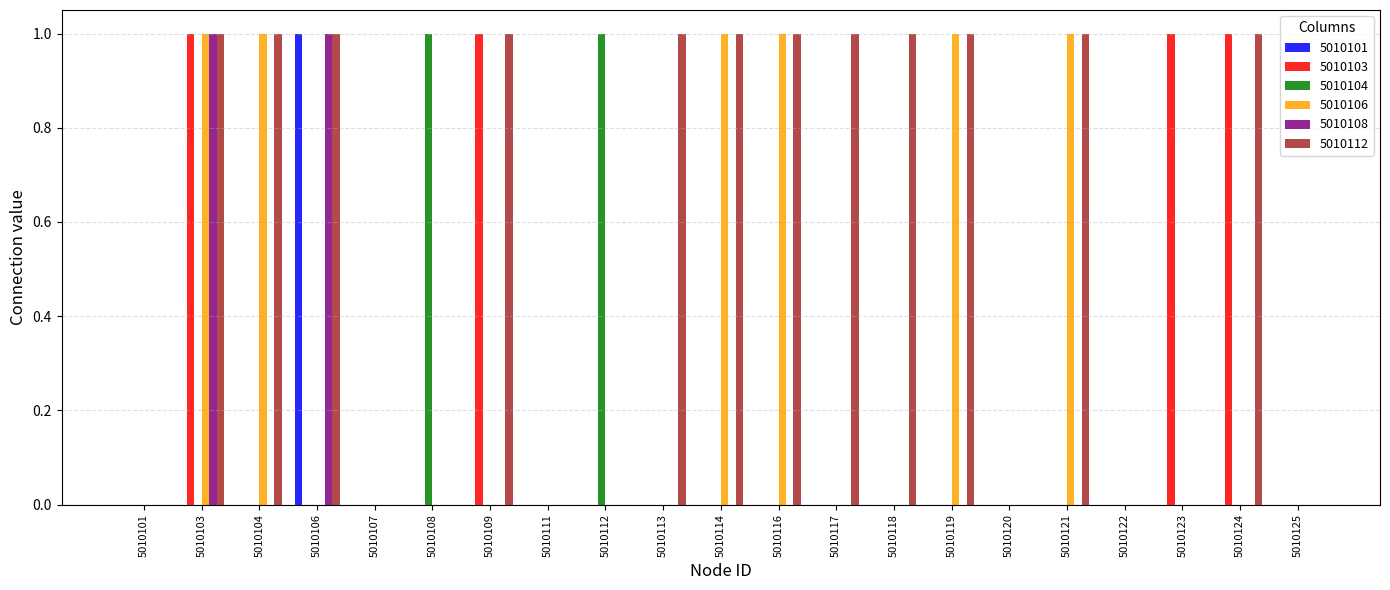

Between 5010118 and 5010122, which series saw the biggest shift?

5010112